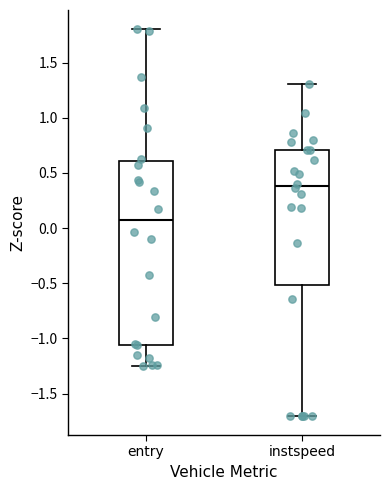

Where does the median line of the box for instspeed sit on the y-axis? The values are not printed on the chart, so give them approximately, as read against the axis.

0.40